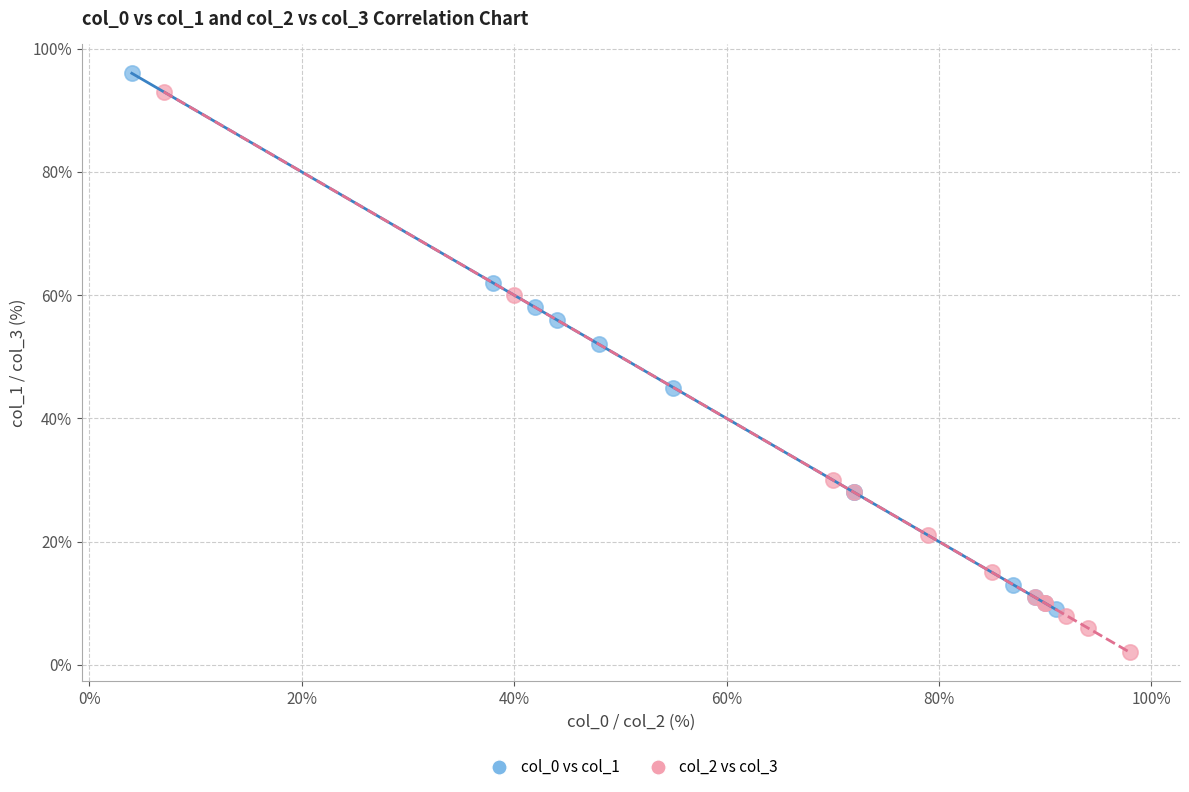

Which series reaches the minimum Y coordinate?

col_2 vs col_3